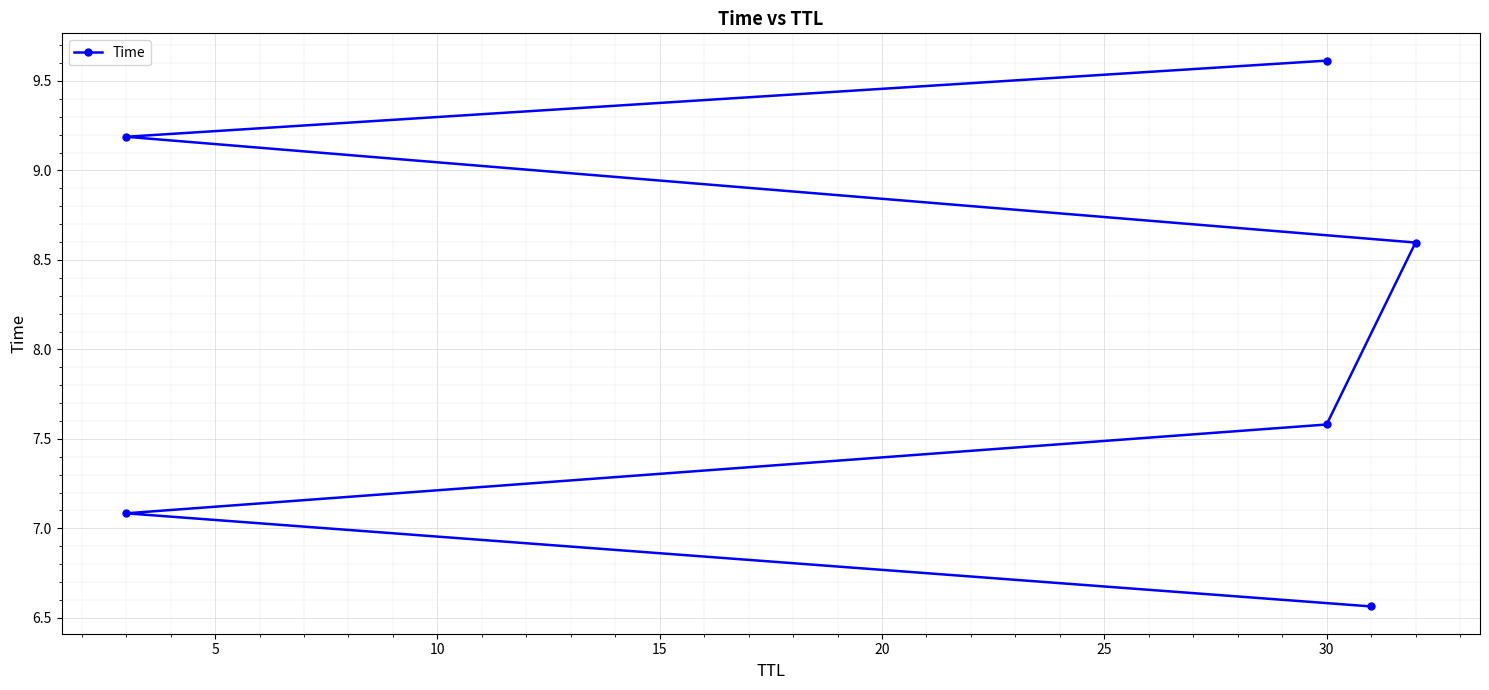

How many data points does each series have?

6